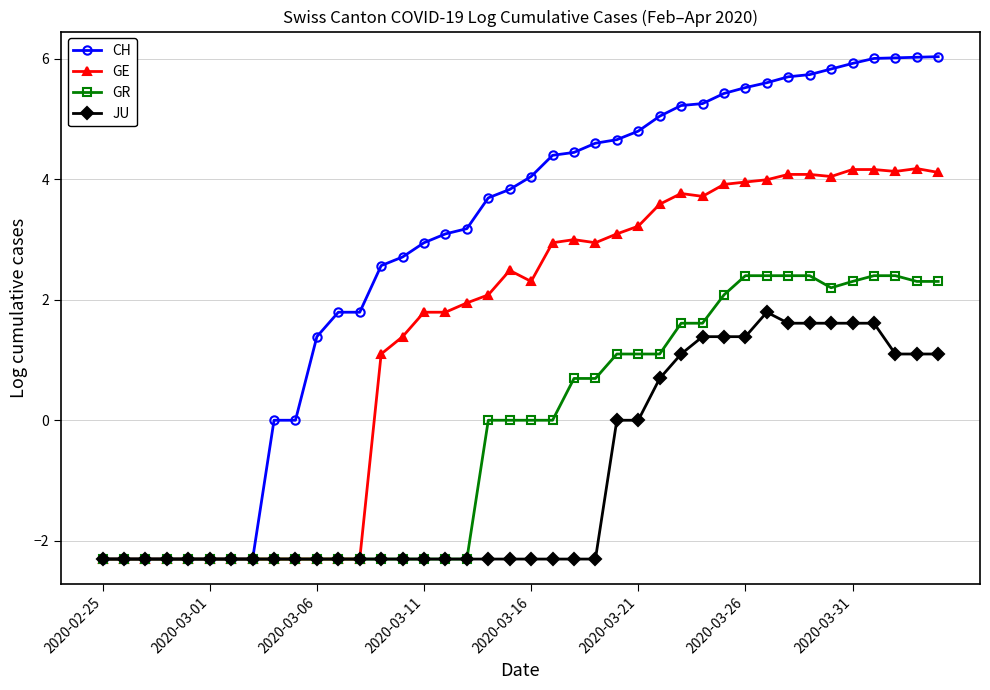

Which series has the largest total across all categories?

CH